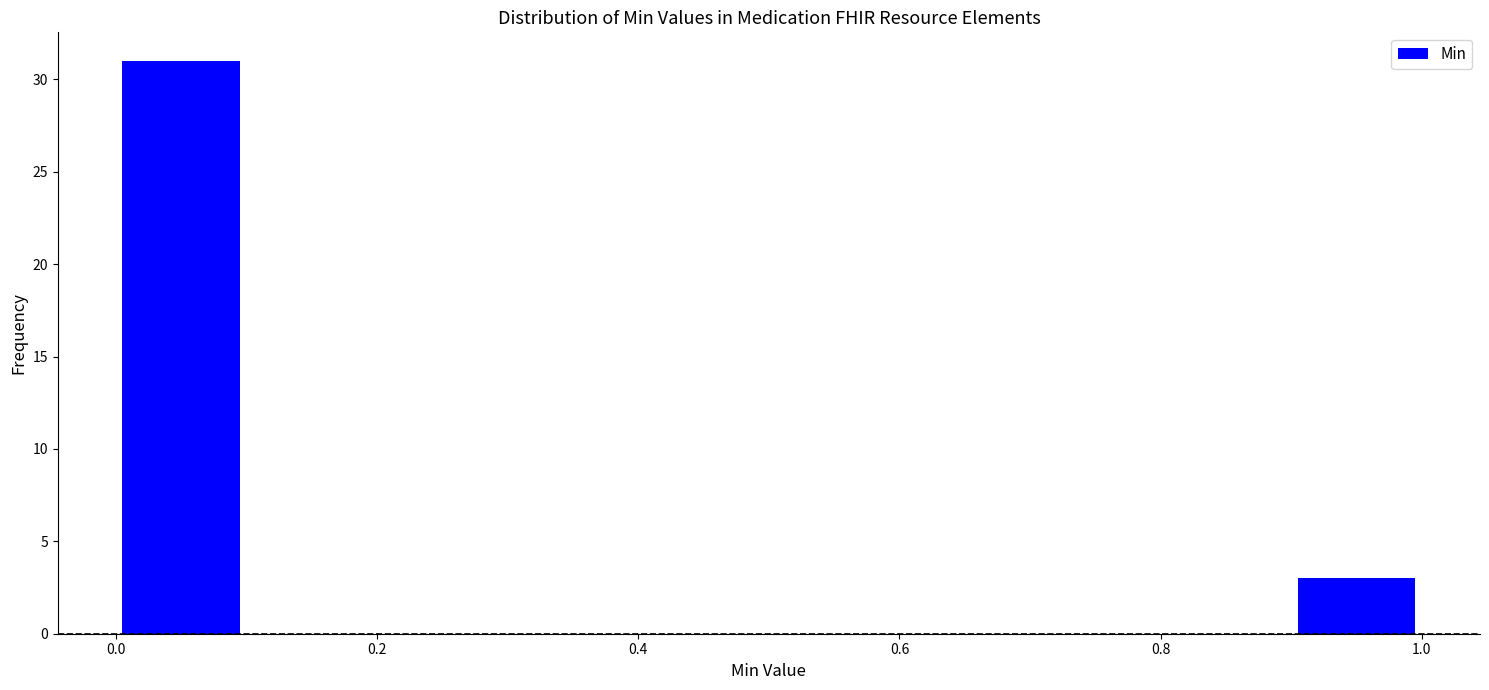

Which range on the x-axis has the tallest bar?

0.0 to 0.1